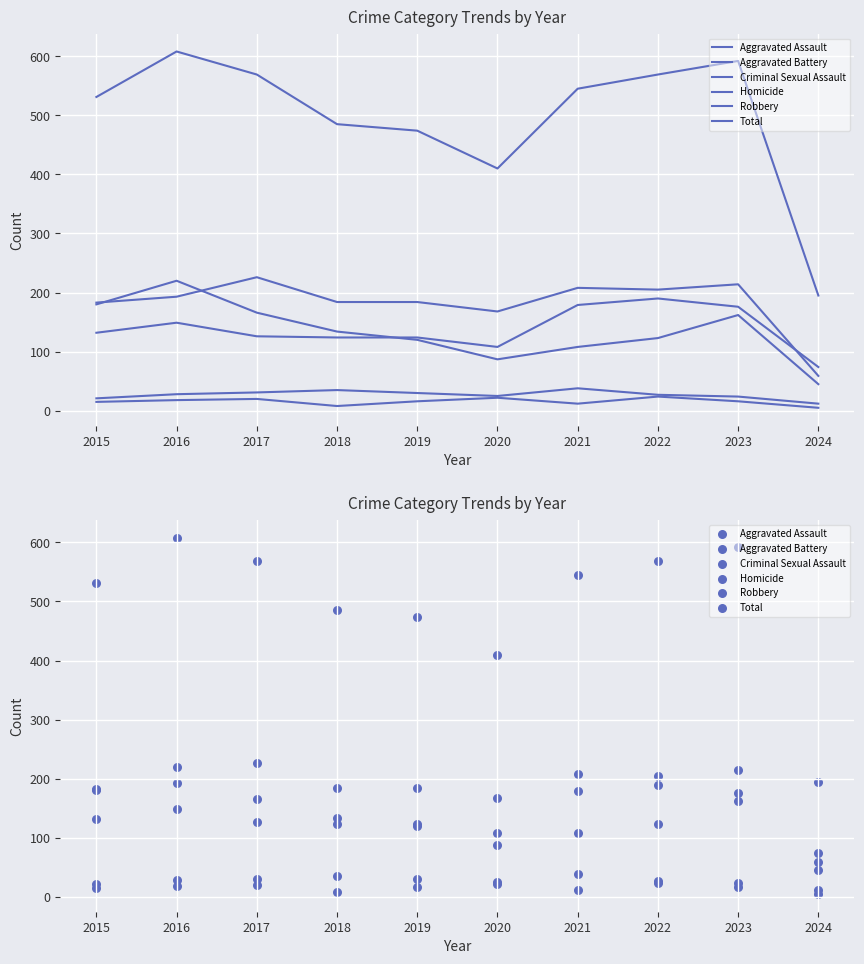

Which series contains the highest Y value?

Total